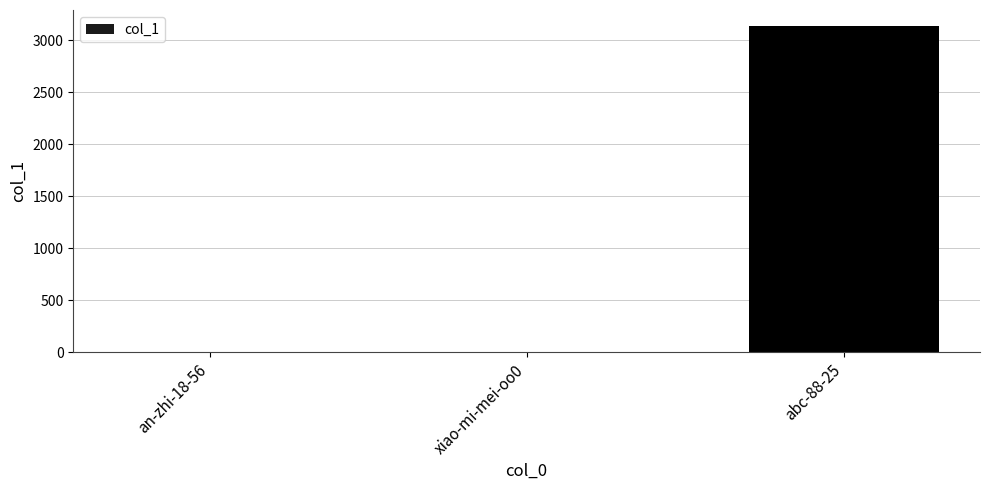

Where is the data nearest to the value 1567?

an-zhi-18-56